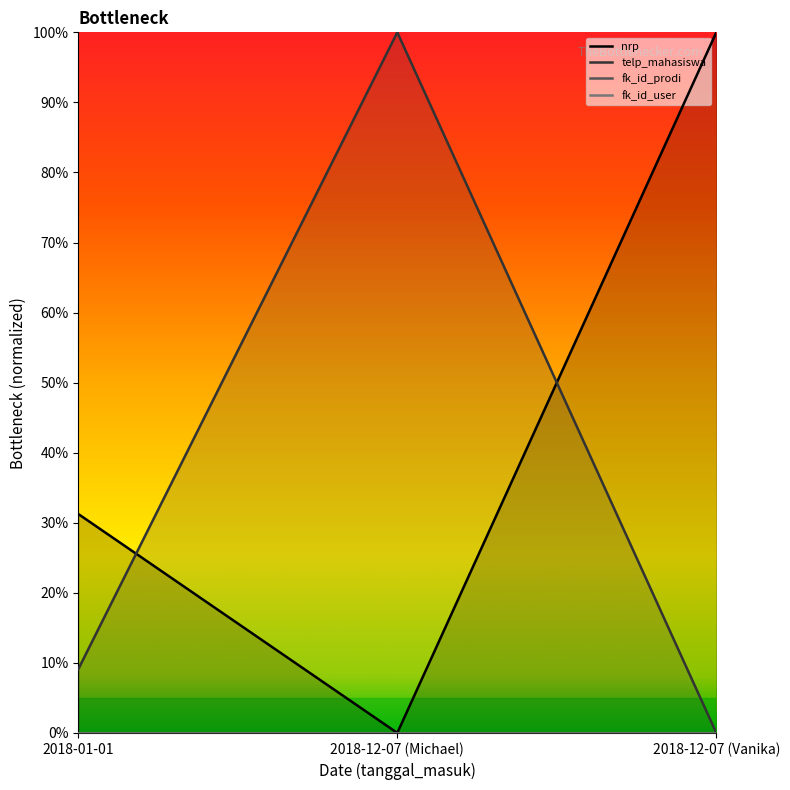

What is the total value across all series at 2018-01-01?

0.4